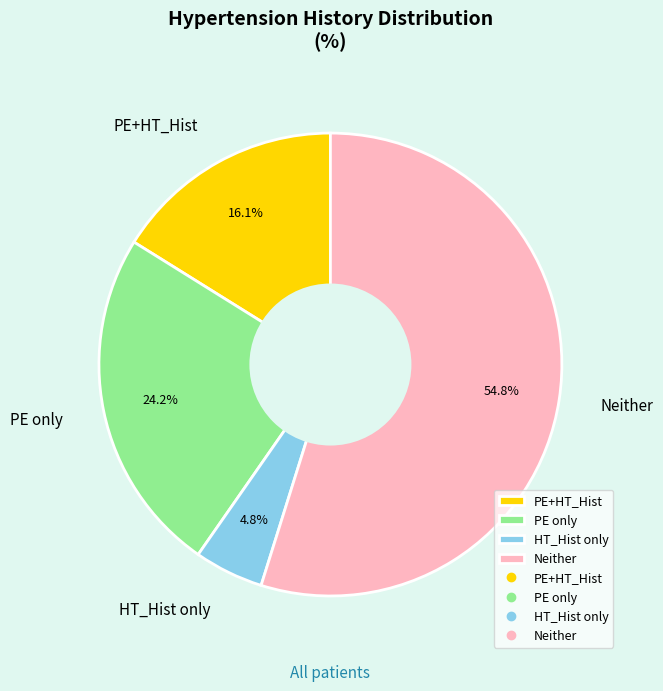

What is the smallest slice in the pie chart?

HT_Hist only